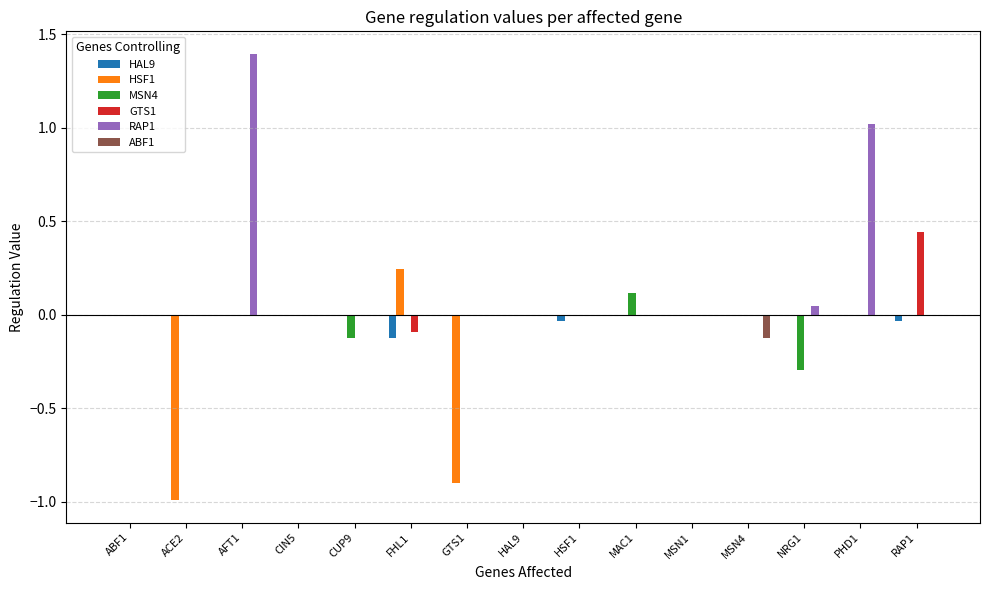

Between CUP9 and FHL1, which series saw the biggest shift?

HSF1